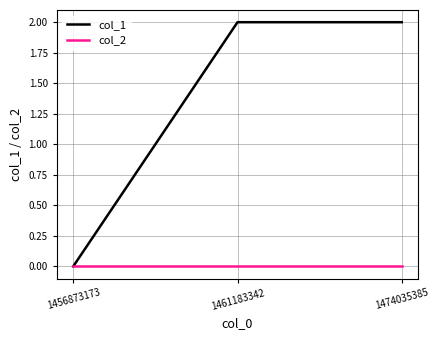

Which series has the widest spread of values?

col_1